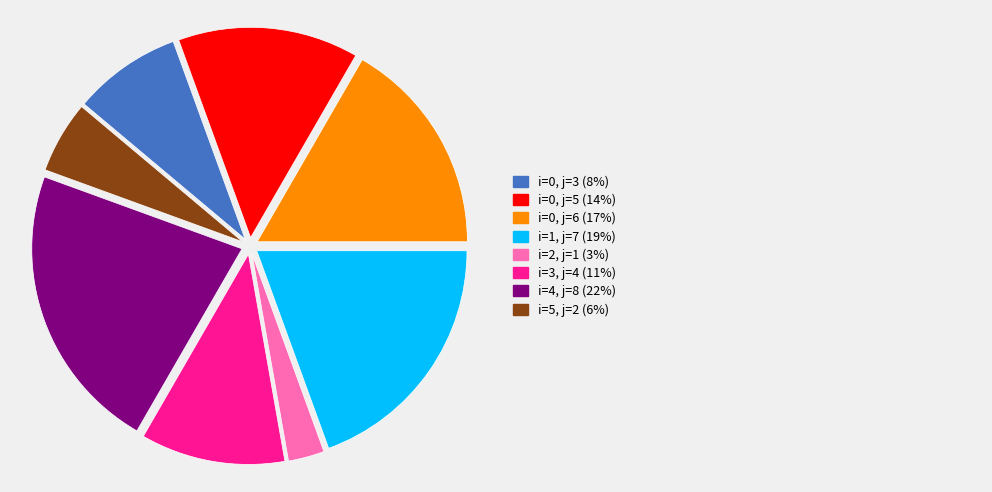

How many segments does this pie chart have?

8